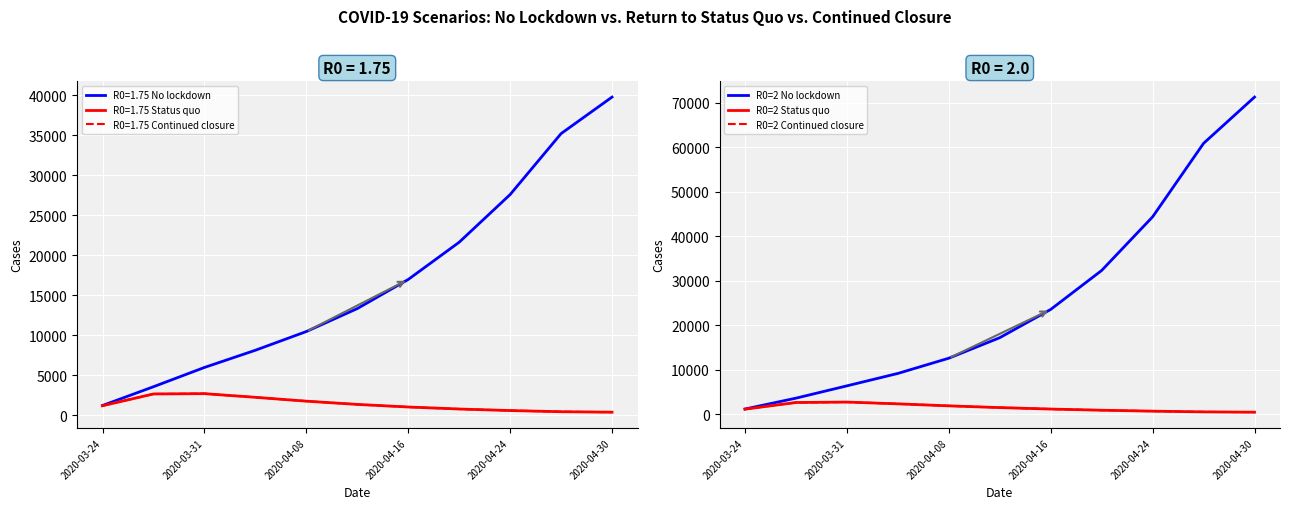

True or false: R0=2 Continued closure and R0=2 Status quo cross at least once.

False